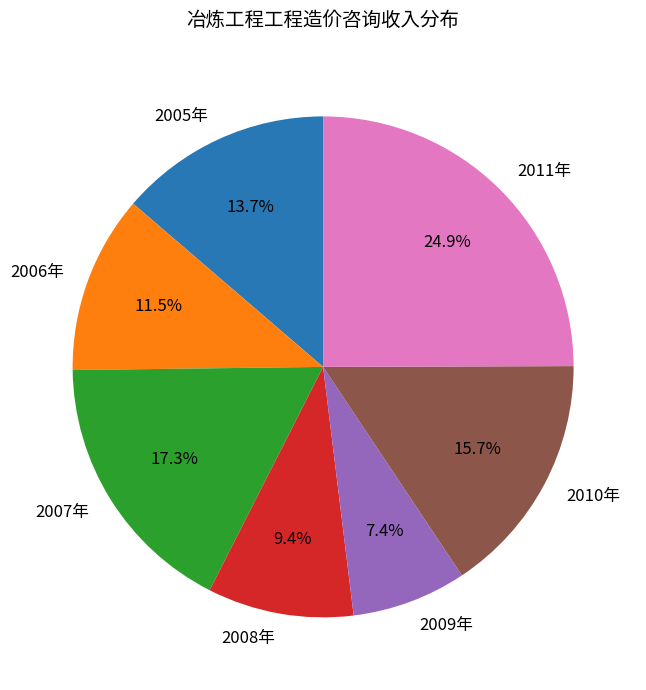

Is 2005年 the majority of the pie?

No